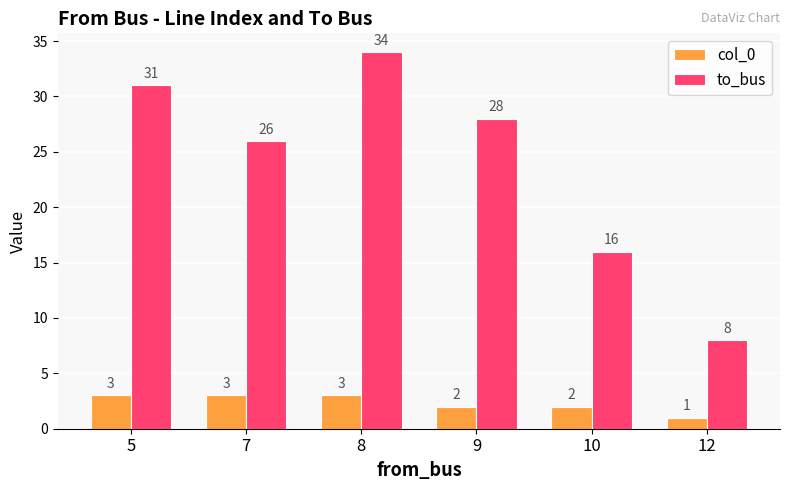

At how many categories does at least one series exceed 32?

1